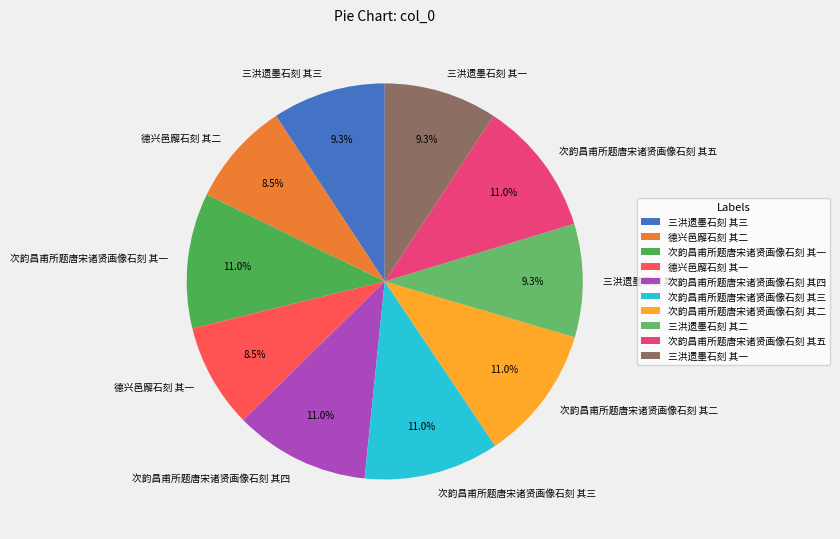

Does any single category account for the majority?

No